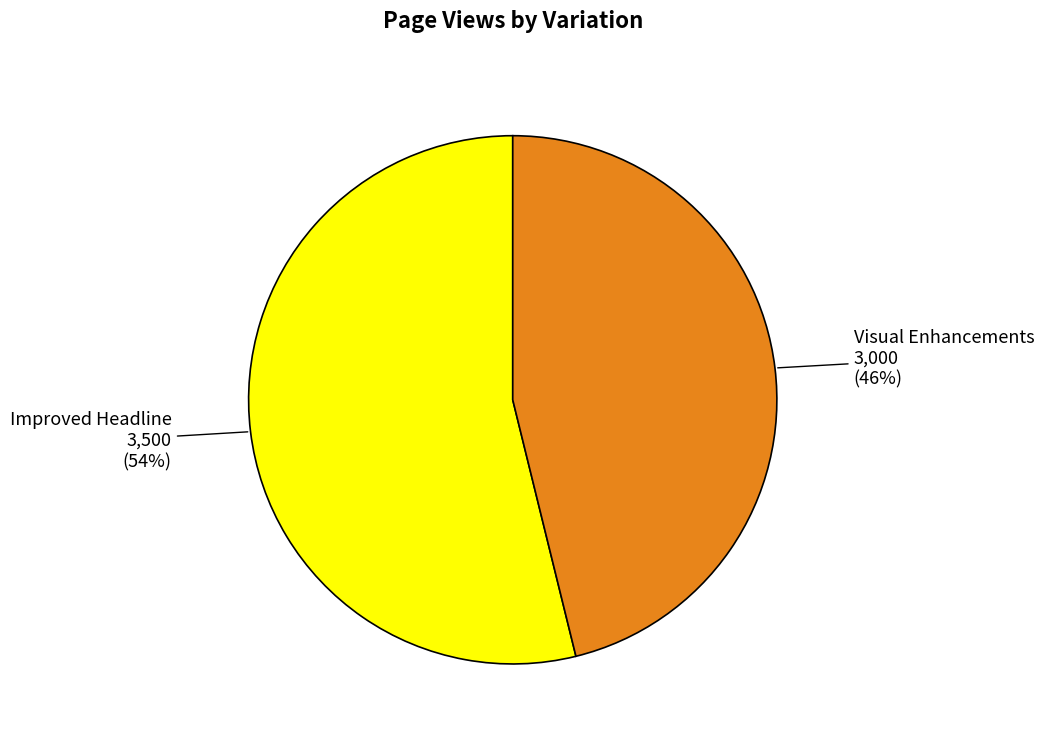

Rank the categories by value from lowest to highest.

Visual Enhancements, Improved Headline